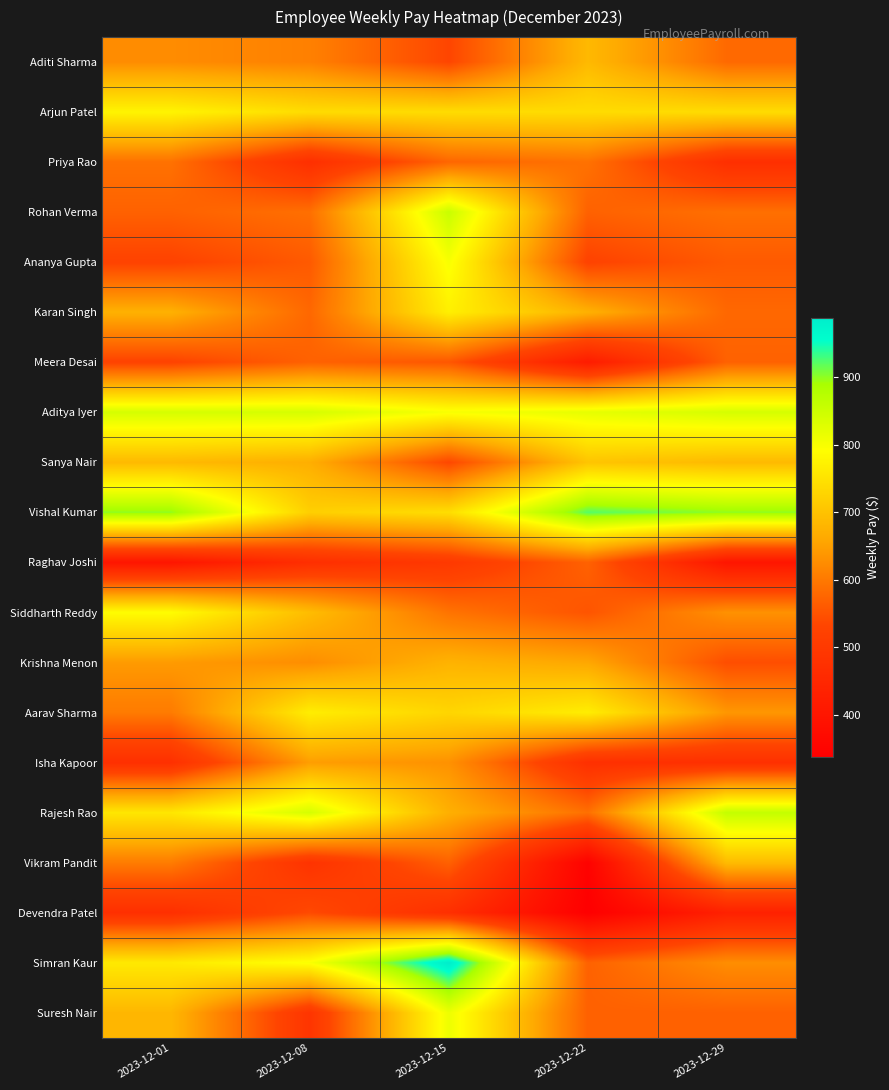

Between 2023-12-08 and 2023-12-15, which series saw the biggest shift?

Suresh Nair